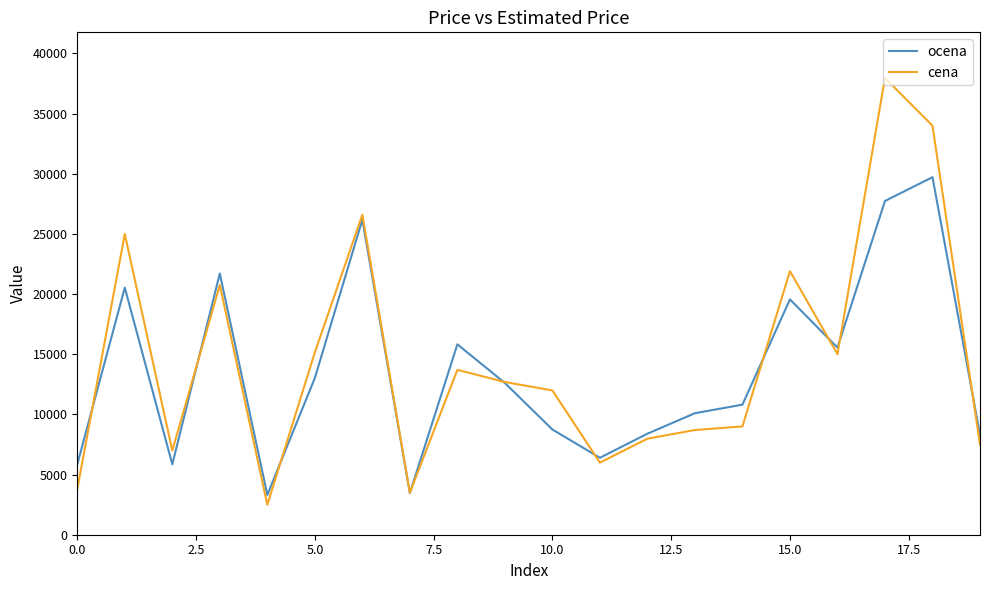

What is the maximum value for cena?

37950.0